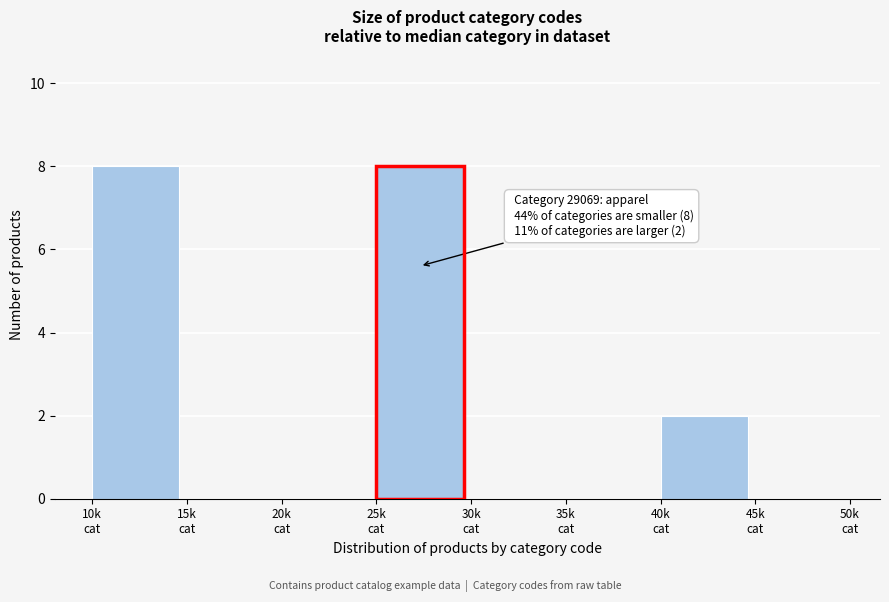

What is the maximum value shown in the chart?

8